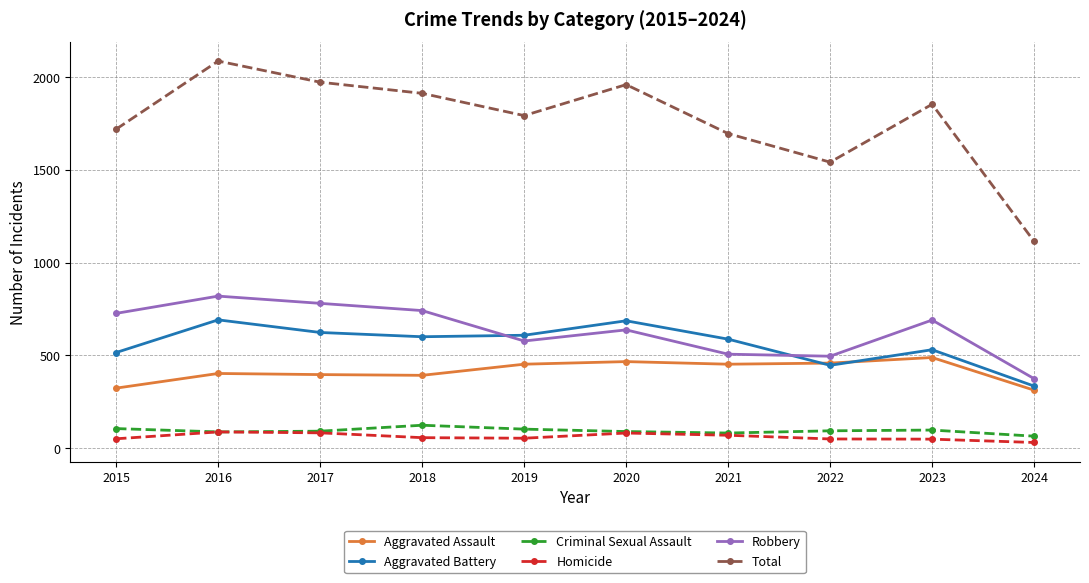

Rank the series at 2024 from highest to lowest value.

Total, Robbery, Aggravated Battery, Aggravated Assault, Criminal Sexual Assault, Homicide